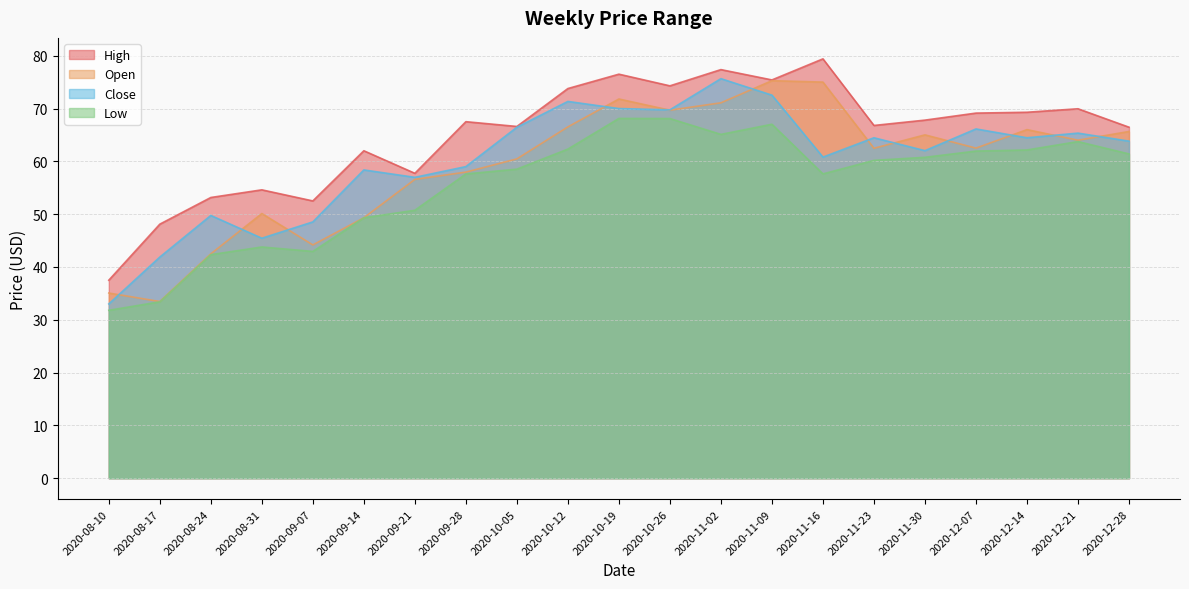

What is the greatest value displayed?

79.4